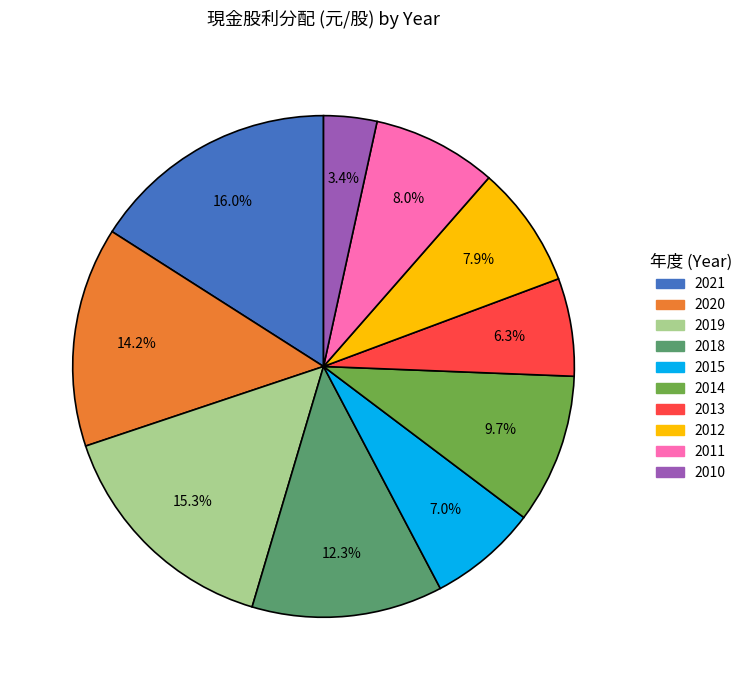

To the nearest percent, what is the combined percentage of 2020 and 2011?

22%